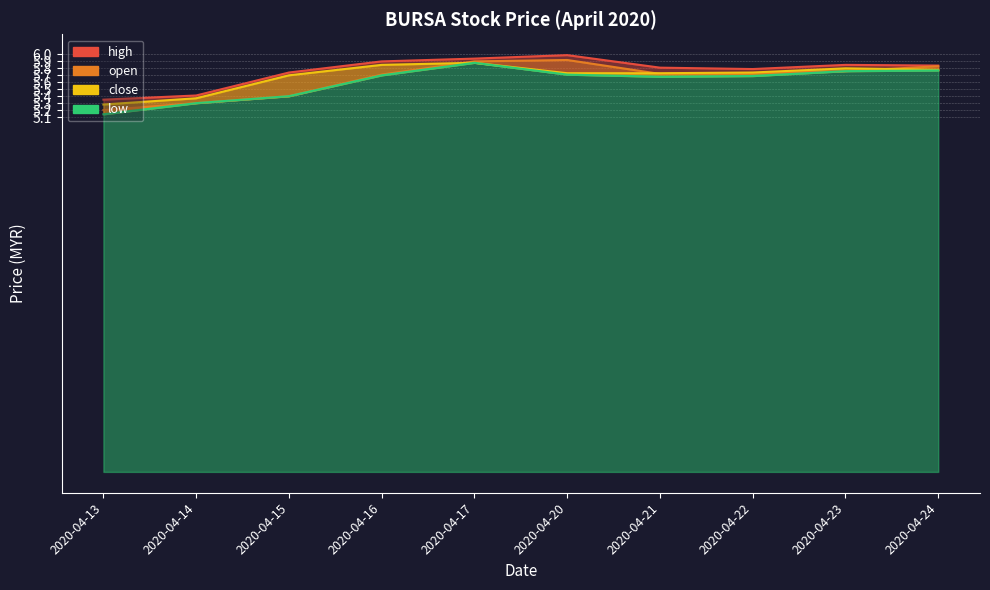

What is the average value of the high series?

5.8